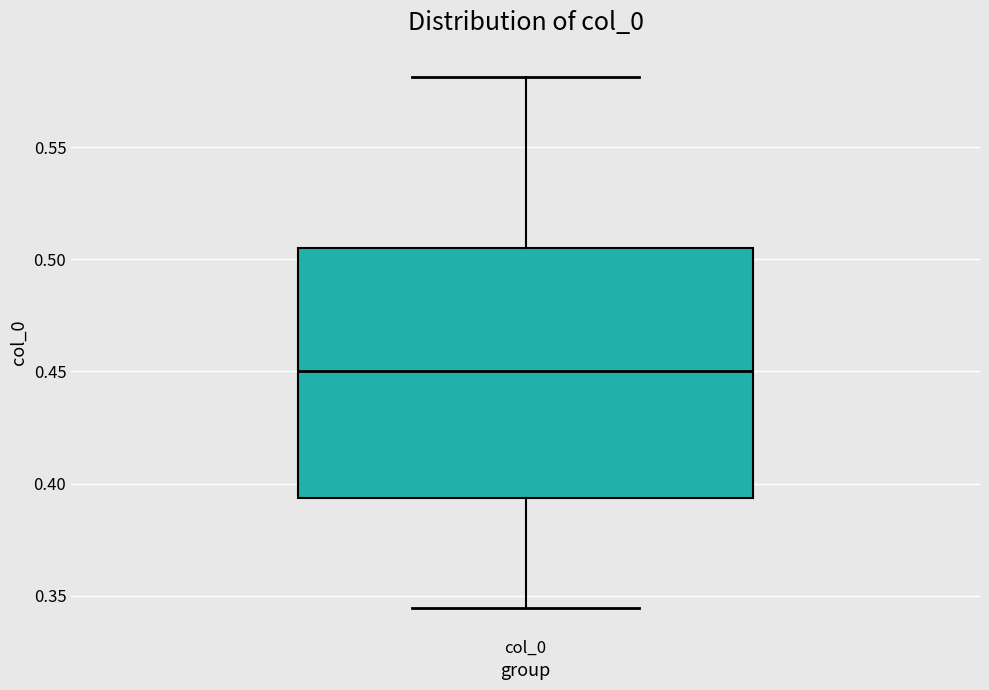

Read this box plot against the y-axis: the position of the median line, the range covered by the box, and the ends of both whiskers. The values are not printed on the chart, so give them approximately, as read against the axis.

median 0.450, box 0.395 to 0.505, whiskers 0.345 to 0.580